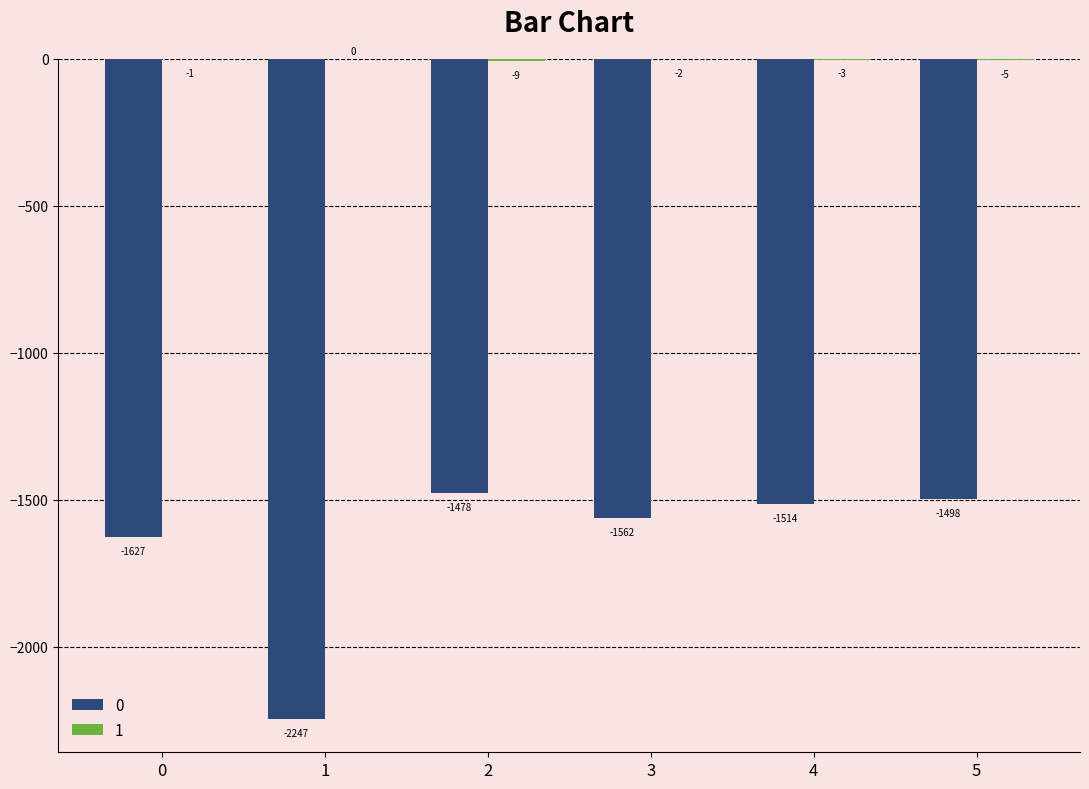

Does the chart contain stacked bars?

No